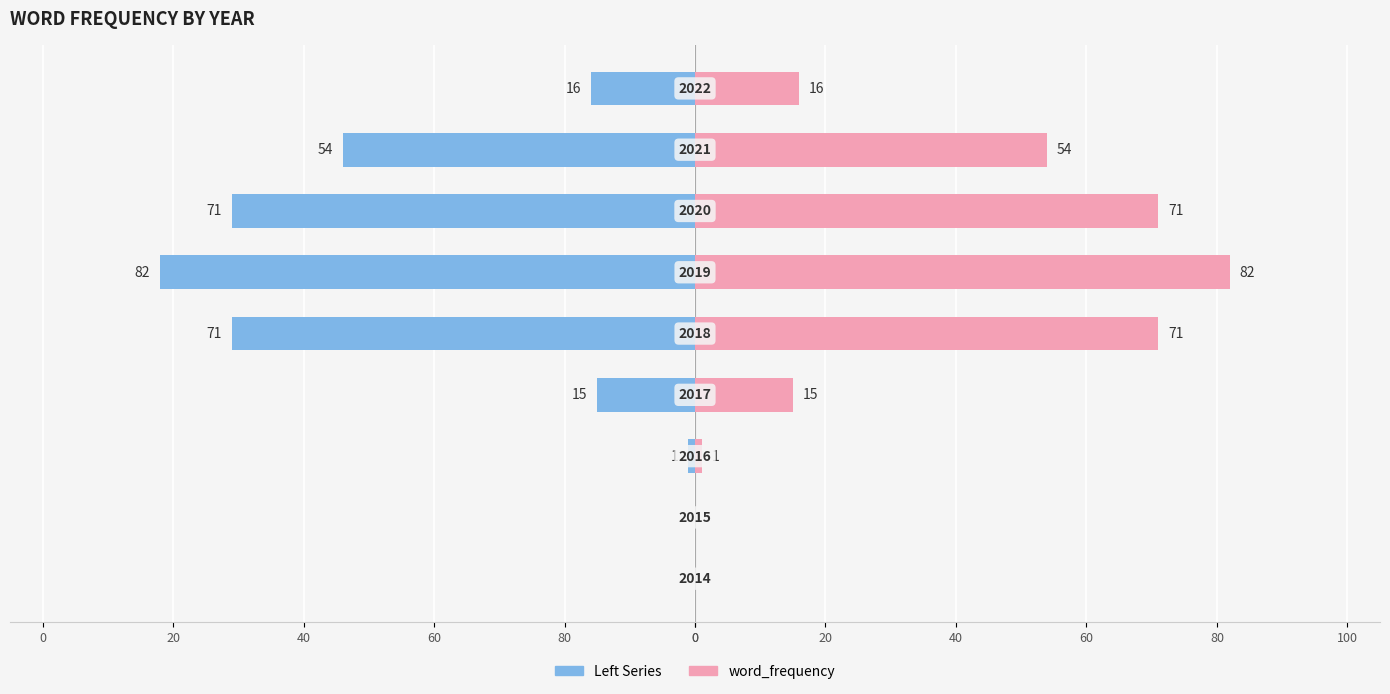

Reading right to left, extract all data points from this chart.

Left Series: -16	-54	-71	-82	-71	-15	-1	0	0
word_frequency: 16	54	71	82	71	15	1	0	0